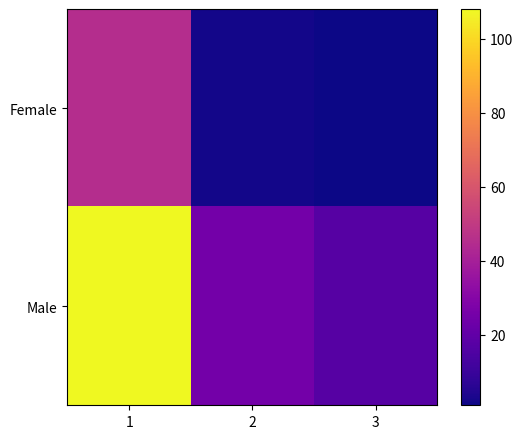

At how many categories does at least one series exceed 33?

1